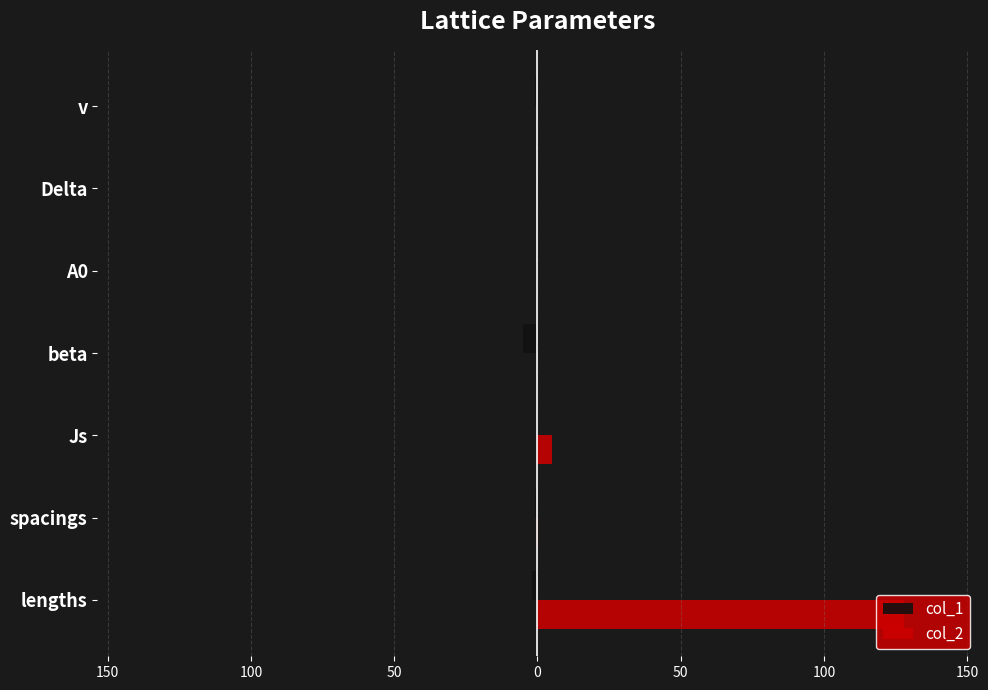

What are all the series names shown in the legend?

col_1, col_2